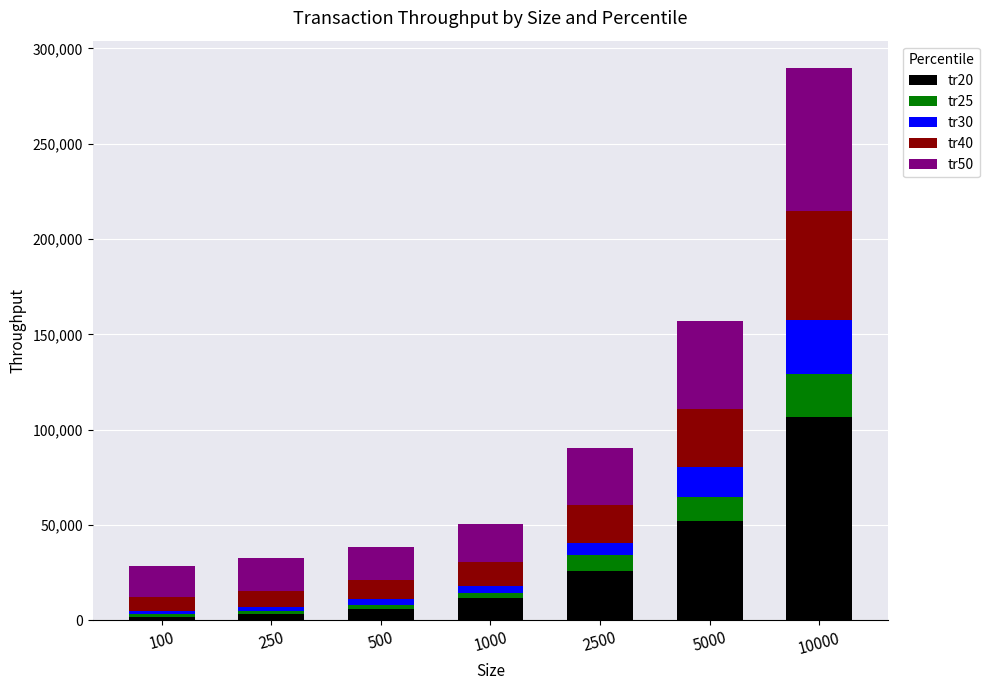

Is it true that tr50 equals 17244 at 500?

True